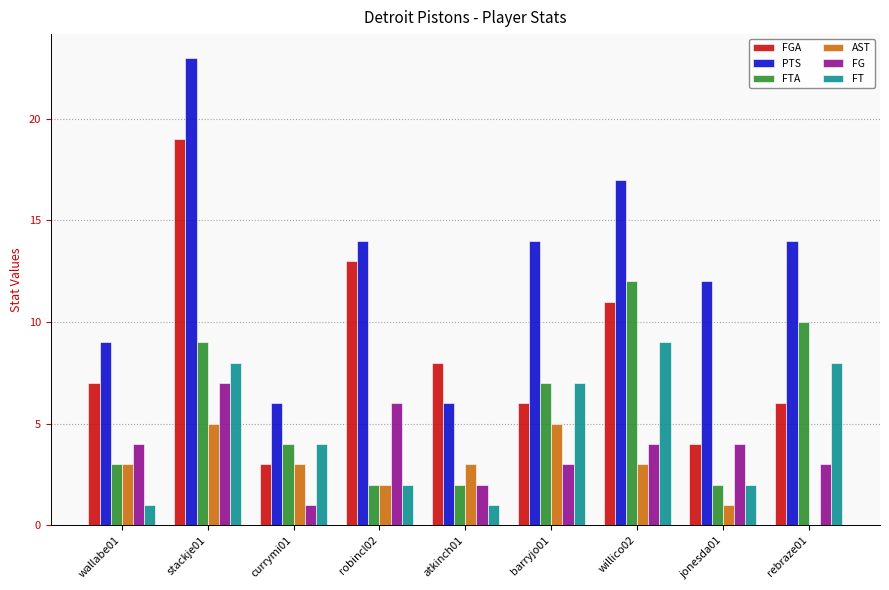

Which series has the largest total across all categories?

PTS